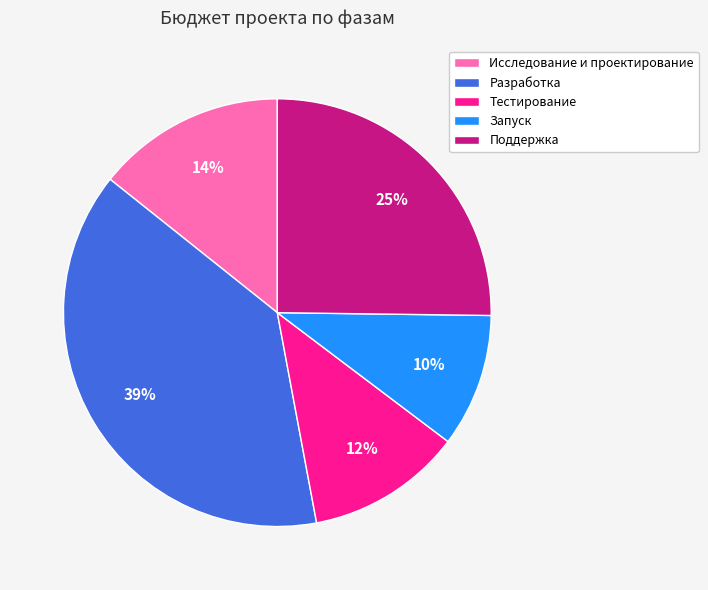

To the nearest percent, what portion does Разработка represent?

39%